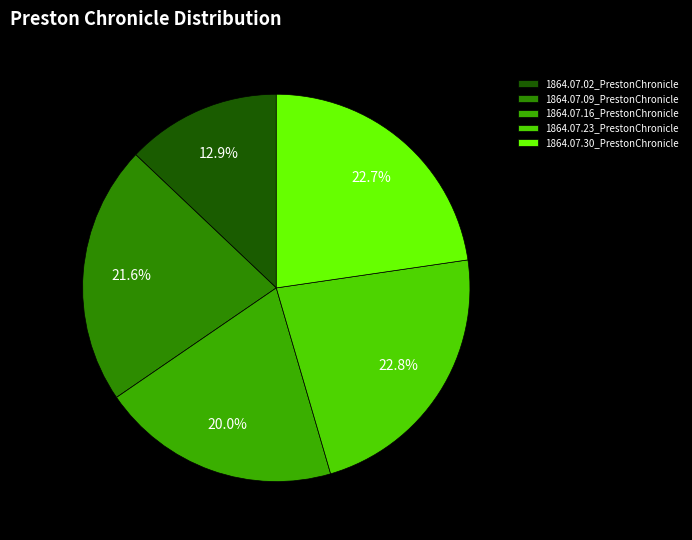

Which slice is the largest?

1864.07.23_PrestonChronicle